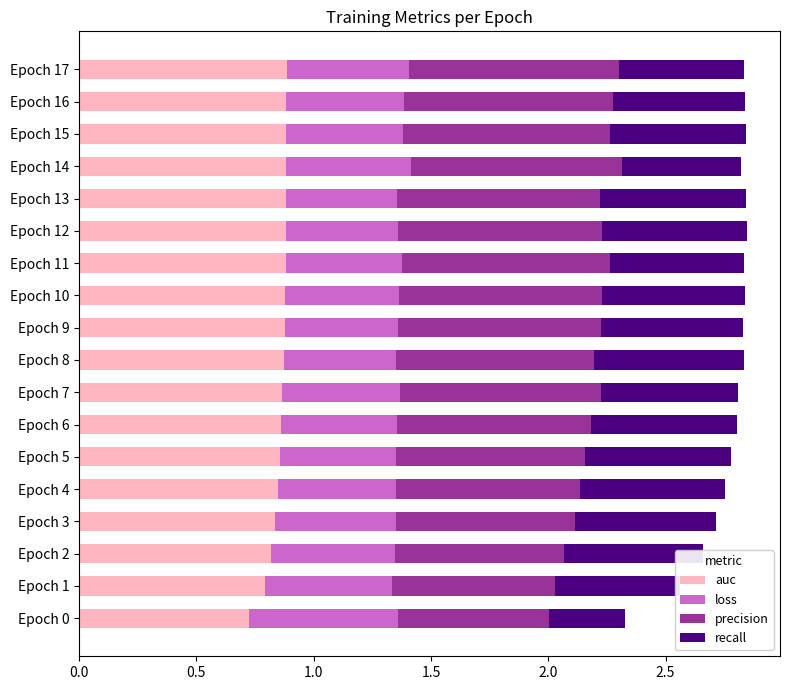

Is it true that auc equals 0.9 at Epoch 15?

True